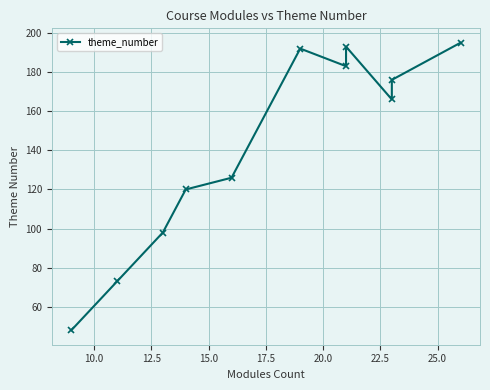

Count the number of values greater than 166.

5